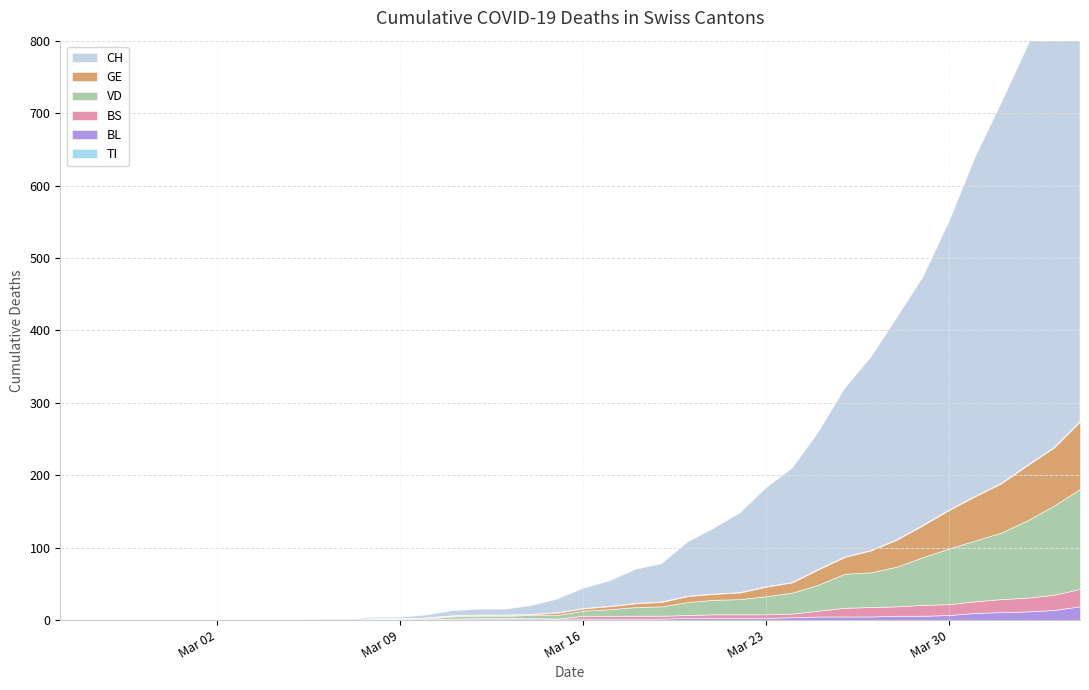

The BS series shows 1 at 20. True or false?

False